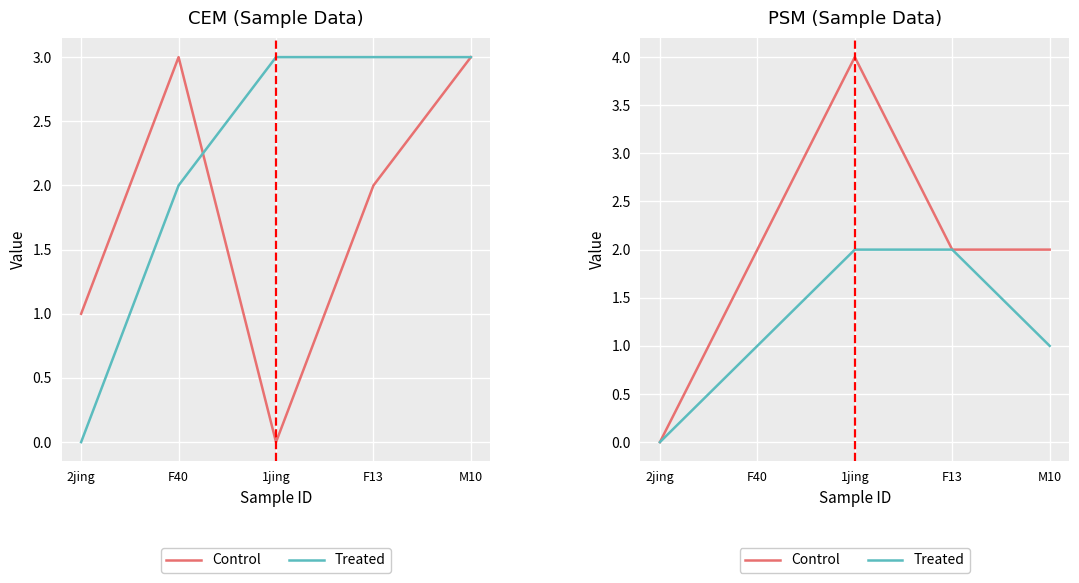

Is it true that Treated equals 1 at F40?

True